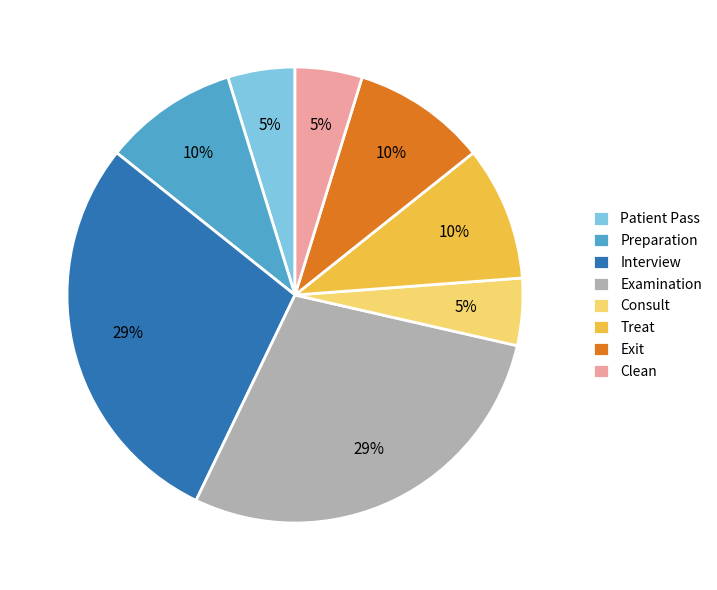

To the nearest percent, what is the average slice percentage?

12%